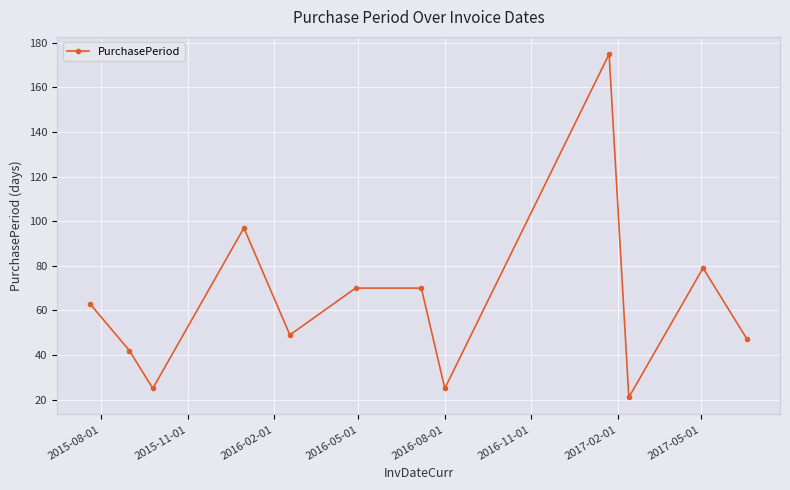

What is the difference between the maximum and minimum values?

154